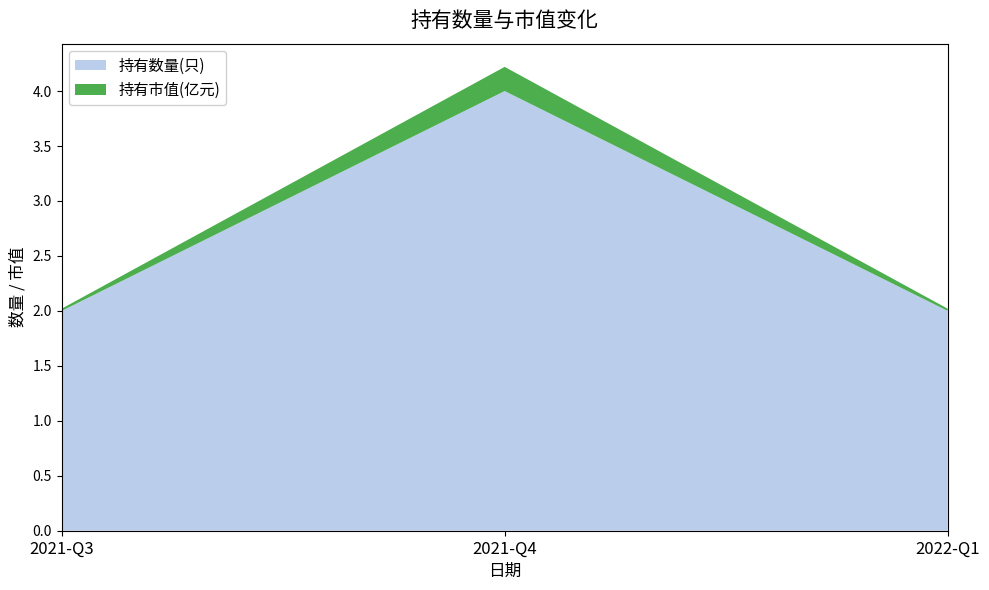

Reading left to right, transcribe all the data shown in this chart.

持有数量(只): 2.0	4.0	2.0
持有市值(亿元): 0.0	0.2	0.0